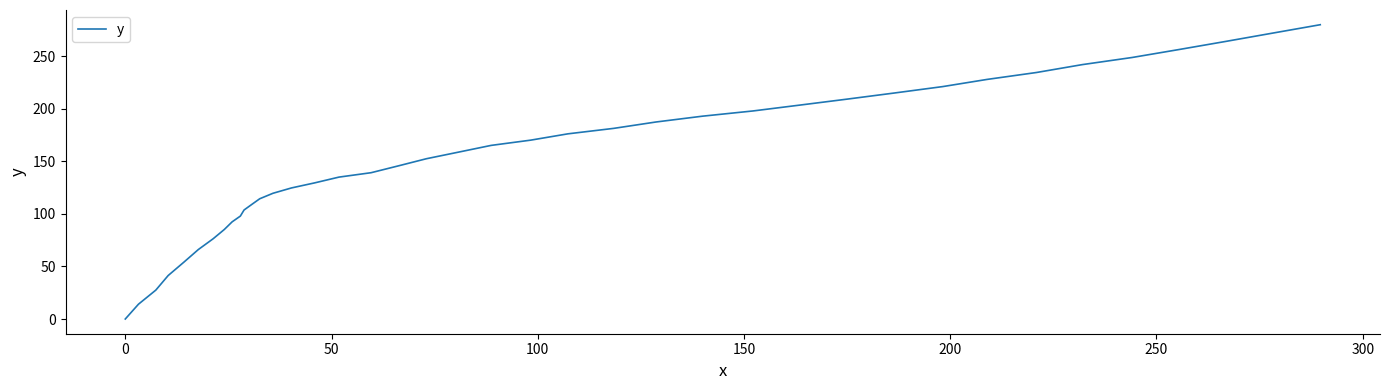

What is the maximum value shown in the chart?

280.2